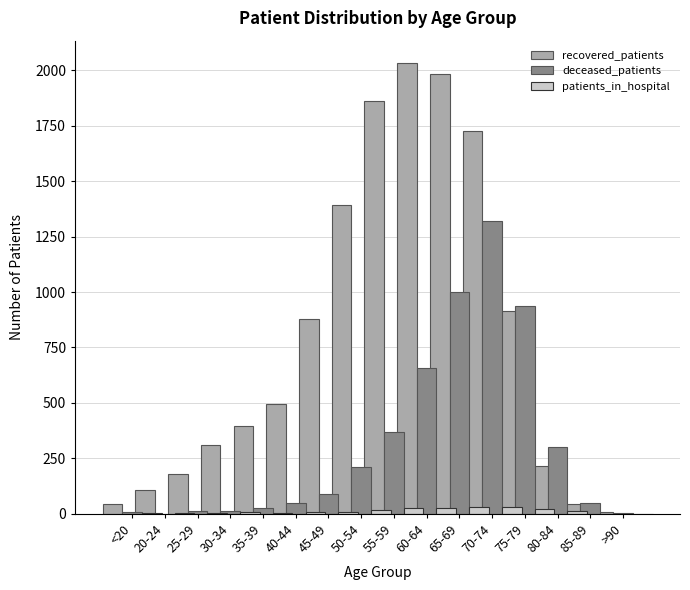

Rank the categories by deceased_patients value from lowest to highest.

20-24, >90, <20, 25-29, 30-34, 35-39, 40-44, 85-89, 45-49, 50-54, 80-84, 55-59, 60-64, 75-79, 65-69, 70-74